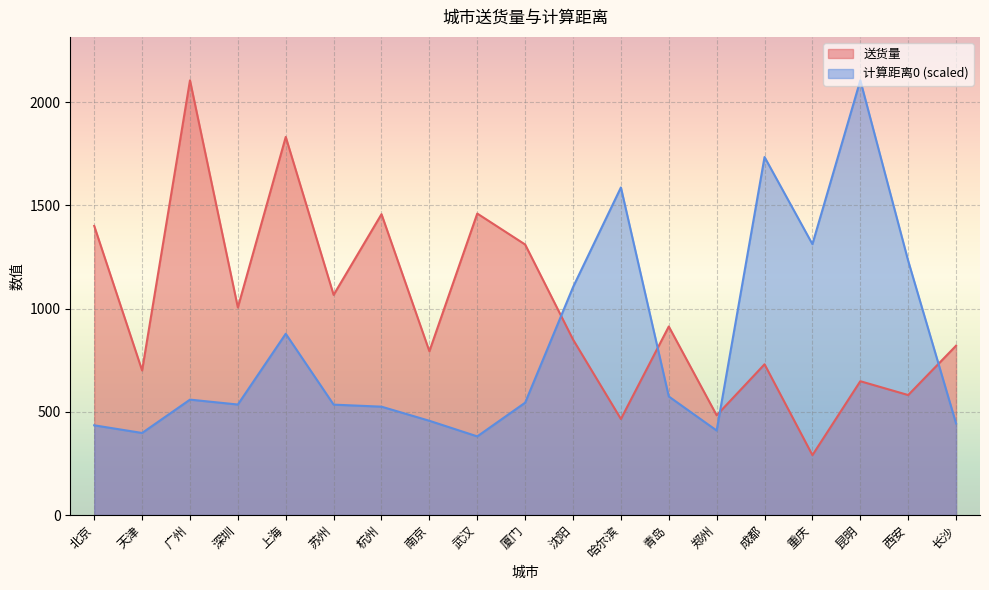

How many lines are shown in the chart?

2